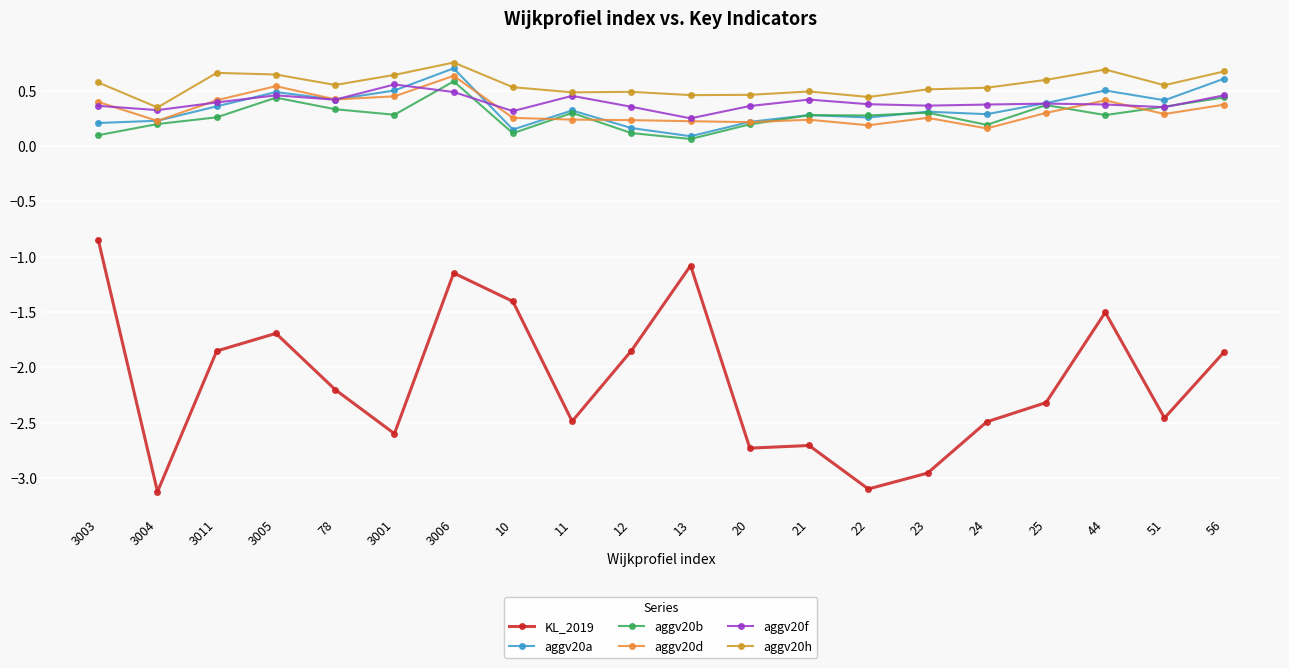

Where is the first local minimum for KL_2019?

3004